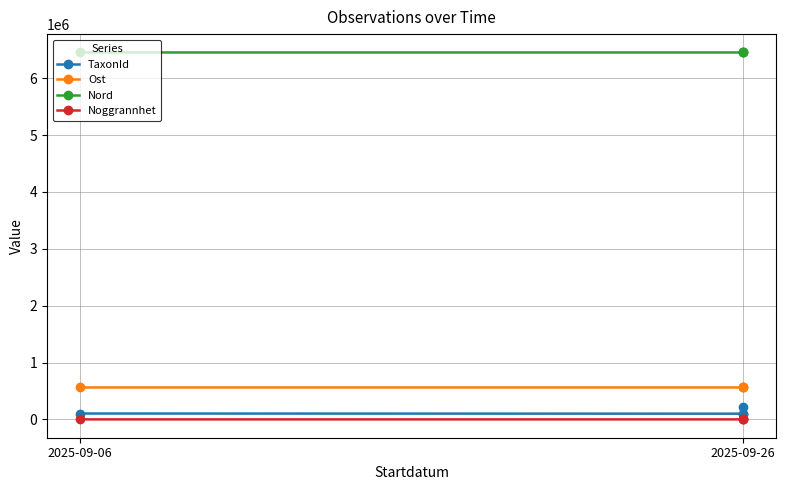

True or false: Nord and Ost intersect in this chart.

False